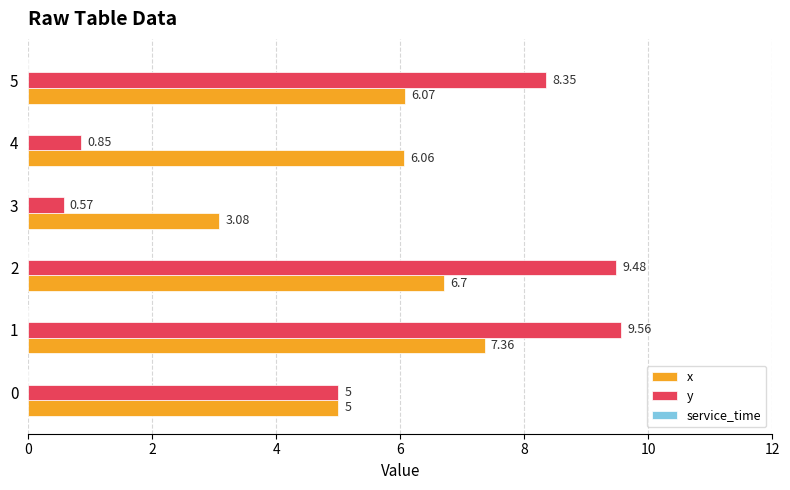

Is the value of x at 1 greater than the value of y at 0?

Yes